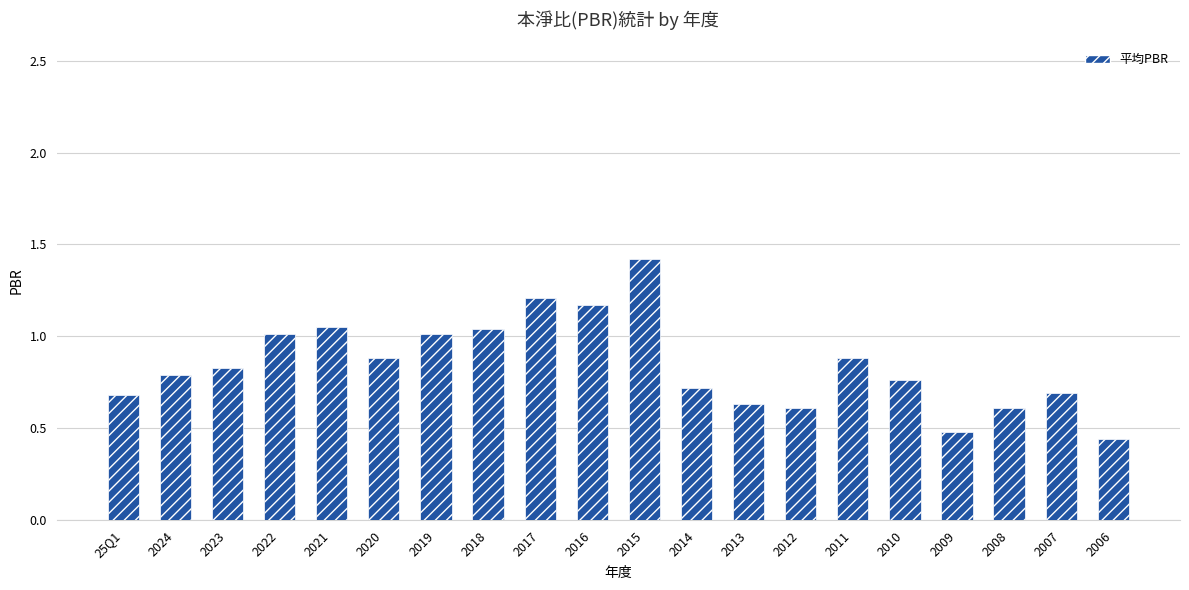

What is the difference between the second highest and second lowest values?

0.7